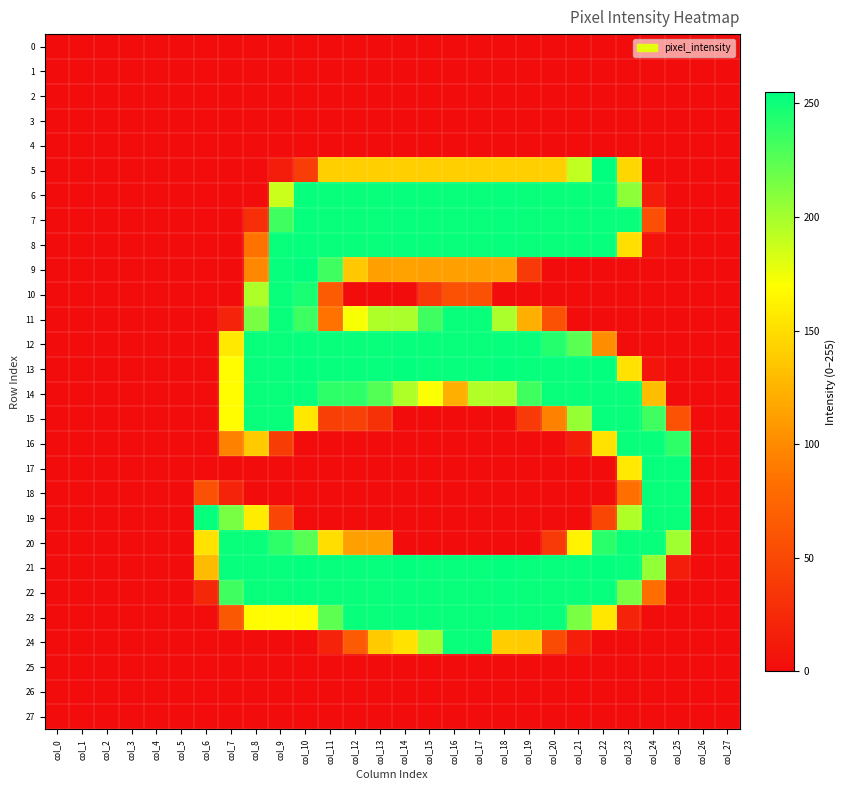

Count the number of data series in this chart.

28